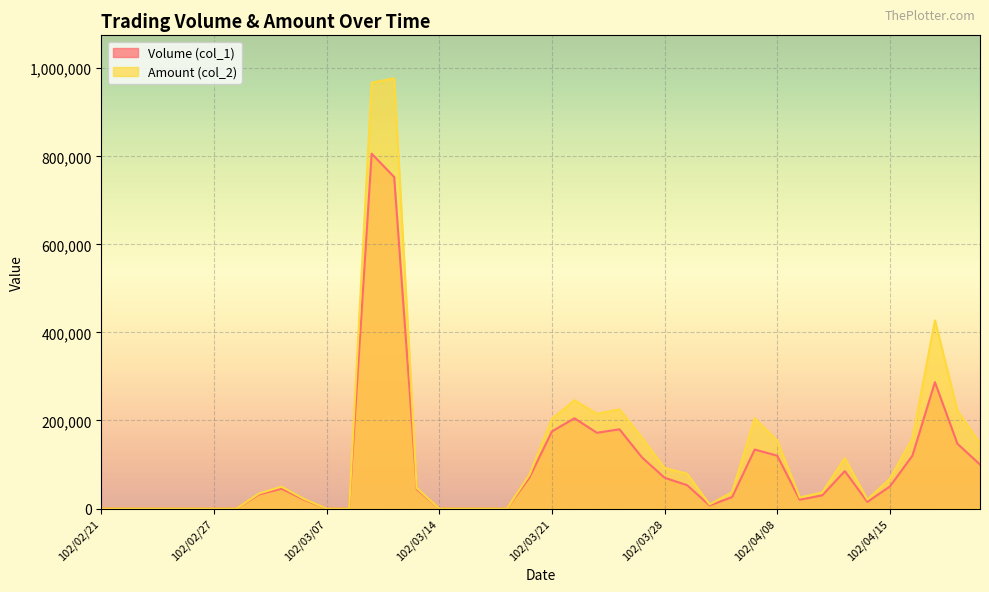

Count the number of data series in this chart.

2